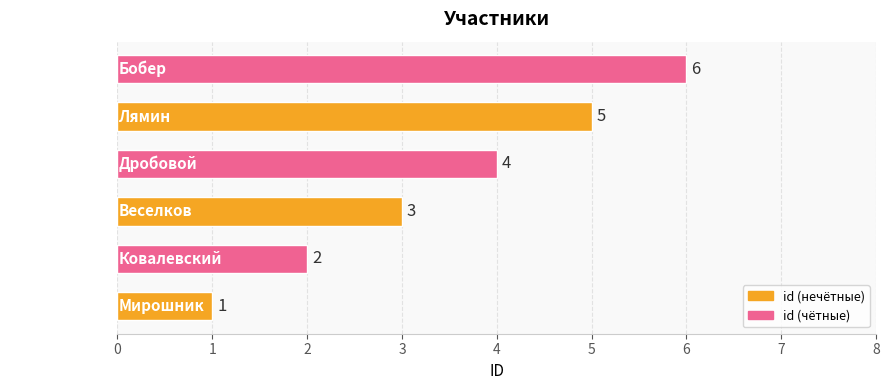

Which has a higher value, Дробовой or Ковалевский?

Дробовой